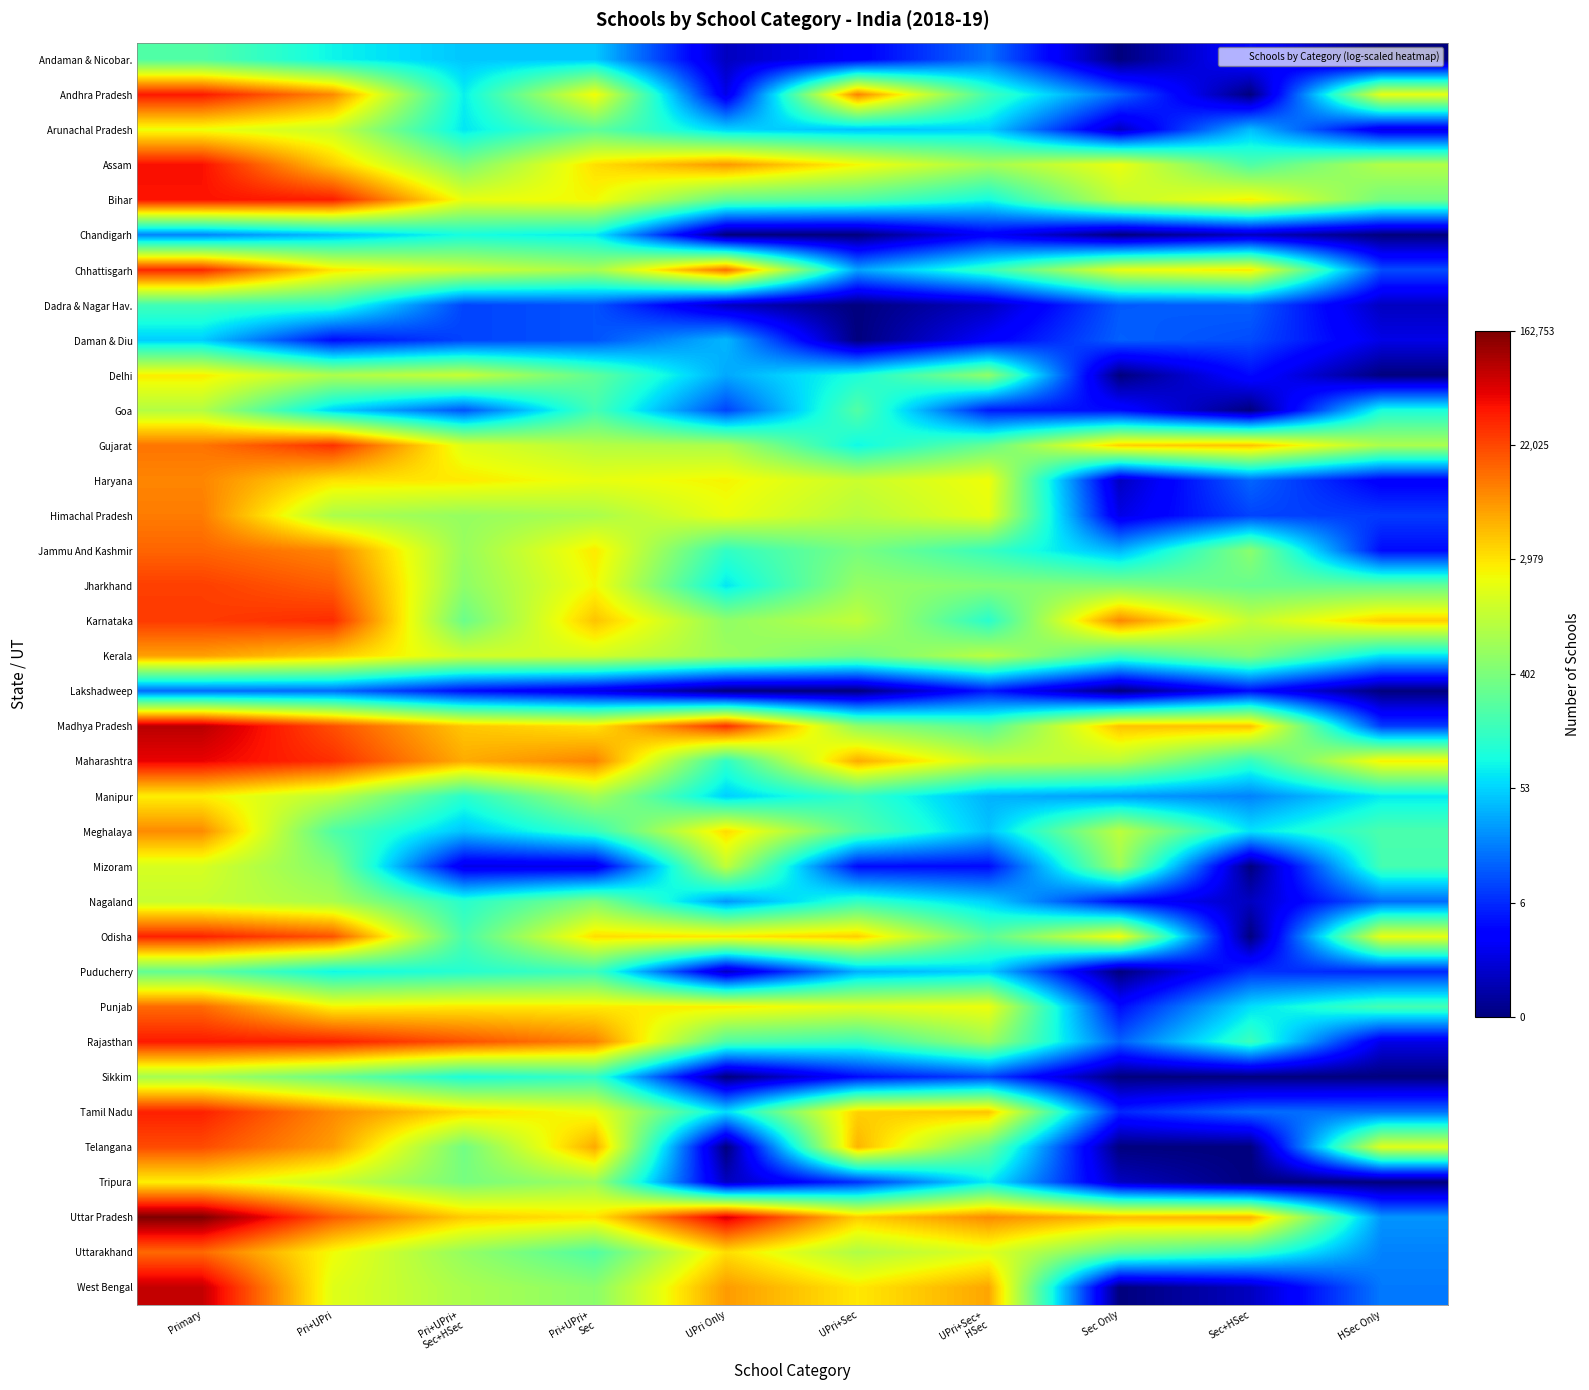

Reading right to left, list all the values displayed in this chart.

Andaman & Nicobar.: HSec Only=0.0	Sec+HSec=1.6	Sec Only=0.0	UPri+Sec+
HSec=2.8	UPri+Sec=1.4	UPri Only=0.7	Pri+UPri+
Sec=3.9	Pri+UPri+
Sec+HSec=3.9	Pri+UPri=4.4	Primary=5.4
Andhra Pradesh: HSec Only=7.6	Sec+HSec=0.0	Sec Only=2.7	UPri+Sec+
HSec=5.1	UPri+Sec=9.2	UPri Only=1.1	Pri+UPri+
Sec=7.7	Pri+UPri+
Sec+HSec=4.3	Pri+UPri=9.2	Primary=10.6
Arunachal Pradesh: HSec Only=1.1	Sec+HSec=3.7	Sec Only=0.7	UPri+Sec+
HSec=4.0	UPri+Sec=3.8	UPri Only=4.0	Pri+UPri+
Sec=5.6	Pri+UPri+
Sec+HSec=4.2	Pri+UPri=7.1	Primary=7.6
Assam: HSec Only=6.8	Sec+HSec=5.3	Sec Only=7.6	UPri+Sec+
HSec=6.6	UPri+Sec=7.8	UPri Only=9.0	Pri+UPri+
Sec=8.1	Pri+UPri+
Sec+HSec=6.0	Pri+UPri=8.3	Primary=10.7
Bihar: HSec Only=5.9	Sec+HSec=7.8	Sec Only=7.0	UPri+Sec+
HSec=4.5	UPri+Sec=5.4	UPri Only=5.6	Pri+UPri+
Sec=7.8	Pri+UPri+
Sec+HSec=7.6	Pri+UPri=10.5	Primary=10.7
Chandigarh: HSec Only=0.0	Sec+HSec=0.7	Sec Only=0.0	UPri+Sec+
HSec=1.4	UPri+Sec=0.0	UPri Only=0.0	Pri+UPri+
Sec=4.3	Pri+UPri+
Sec+HSec=4.5	Pri+UPri=3.7	Primary=3.0
Chhattisgarh: HSec Only=2.4	Sec+HSec=8.0	Sec Only=7.6	UPri+Sec+
HSec=5.0	UPri+Sec=3.4	UPri Only=9.5	Pri+UPri+
Sec=6.6	Pri+UPri+
Sec+HSec=7.2	Pri+UPri=8.0	Primary=10.4
Dadra & Nagar Hav.: HSec Only=0.7	Sec+HSec=2.6	Sec Only=2.6	UPri+Sec+
HSec=0.7	UPri+Sec=0.0	UPri Only=0.7	Pri+UPri+
Sec=2.5	Pri+UPri+
Sec+HSec=2.3	Pri+UPri=4.9	Primary=5.1
Daman & Diu: HSec Only=1.1	Sec+HSec=2.4	Sec Only=2.6	UPri+Sec+
HSec=1.4	UPri+Sec=0.0	UPri Only=3.7	Pri+UPri+
Sec=2.5	Pri+UPri+
Sec+HSec=2.3	Pri+UPri=1.6	Primary=3.9
Delhi: HSec Only=0.0	Sec+HSec=1.6	Sec Only=0.0	UPri+Sec+
HSec=6.3	UPri+Sec=4.6	UPri Only=3.5	Pri+UPri+
Sec=5.6	Pri+UPri+
Sec+HSec=7.1	Pri+UPri=6.7	Primary=7.9
Goa: HSec Only=4.6	Sec+HSec=0.0	Sec Only=1.6	UPri+Sec+
HSec=1.8	UPri+Sec=5.4	UPri Only=2.3	Pri+UPri+
Sec=5.2	Pri+UPri+
Sec+HSec=2.5	Pri+UPri=4.0	Primary=6.8
Gujarat: HSec Only=6.7	Sec+HSec=8.4	Sec Only=8.3	UPri+Sec+
HSec=5.7	UPri+Sec=4.4	UPri Only=6.7	Pri+UPri+
Sec=6.8	Pri+UPri+
Sec+HSec=7.4	Pri+UPri=10.3	Primary=9.4
Haryana: HSec Only=1.4	Sec+HSec=2.7	Sec Only=0.7	UPri+Sec+
HSec=7.7	UPri+Sec=7.1	UPri Only=7.8	Pri+UPri+
Sec=7.6	Pri+UPri+
Sec+HSec=7.9	Pri+UPri=8.0	Primary=9.2
Himachal Pradesh: HSec Only=2.2	Sec+HSec=2.3	Sec Only=1.1	UPri+Sec+
HSec=7.5	UPri+Sec=6.8	UPri Only=7.6	Pri+UPri+
Sec=6.7	Pri+UPri+
Sec+HSec=6.4	Pri+UPri=6.7	Primary=9.3
Jammu And Kashmir: HSec Only=1.6	Sec+HSec=6.2	Sec Only=3.6	UPri+Sec+
HSec=5.0	UPri+Sec=6.0	UPri Only=4.9	Pri+UPri+
Sec=7.9	Pri+UPri+
Sec+HSec=6.4	Pri+UPri=9.2	Primary=9.6
Jharkhand: HSec Only=5.7	Sec+HSec=5.7	Sec Only=6.1	UPri+Sec+
HSec=6.1	UPri+Sec=6.4	UPri Only=4.2	Pri+UPri+
Sec=7.7	Pri+UPri+
Sec+HSec=6.3	Pri+UPri=9.7	Primary=10.1
Karnataka: HSec Only=8.3	Sec+HSec=7.1	Sec Only=9.2	UPri+Sec+
HSec=4.8	UPri+Sec=7.0	UPri Only=6.3	Pri+UPri+
Sec=8.4	Pri+UPri+
Sec+HSec=5.8	Pri+UPri=10.3	Primary=10.1
Kerala: HSec Only=4.1	Sec+HSec=6.2	Sec Only=5.1	UPri+Sec+
HSec=6.9	UPri+Sec=5.9	UPri Only=6.5	Pri+UPri+
Sec=7.2	Pri+UPri+
Sec+HSec=7.3	Pri+UPri=8.3	Primary=8.9
Lakshadweep: HSec Only=0.0	Sec+HSec=1.6	Sec Only=0.0	UPri+Sec+
HSec=1.8	UPri+Sec=0.0	UPri Only=0.0	Pri+UPri+
Sec=1.1	Pri+UPri+
Sec+HSec=1.6	Pri+UPri=2.8	Primary=2.8
Madhya Pradesh: HSec Only=2.2	Sec+HSec=8.4	Sec Only=8.4	UPri+Sec+
HSec=5.5	UPri+Sec=6.3	UPri Only=10.3	Pri+UPri+
Sec=8.0	Pri+UPri+
Sec+HSec=8.4	Pri+UPri=9.9	Primary=11.4
Maharashtra: HSec Only=7.9	Sec+HSec=5.0	Sec Only=6.9	UPri+Sec+
HSec=7.1	UPri+Sec=8.7	UPri Only=4.9	Pri+UPri+
Sec=9.2	Pri+UPri+
Sec+HSec=8.7	Pri+UPri=10.3	Primary=10.9
Manipur: HSec Only=4.3	Sec+HSec=3.0	Sec Only=3.3	UPri+Sec+
HSec=3.6	UPri+Sec=5.0	UPri Only=4.0	Pri+UPri+
Sec=6.6	Pri+UPri+
Sec+HSec=4.8	Pri+UPri=6.9	Primary=7.9
Meghalaya: HSec Only=5.3	Sec+HSec=4.2	Sec Only=6.9	UPri+Sec+
HSec=3.8	UPri+Sec=5.5	UPri Only=8.1	Pri+UPri+
Sec=5.0	Pri+UPri+
Sec+HSec=3.8	Pri+UPri=5.4	Primary=9.1
Mizoram: HSec Only=5.2	Sec+HSec=0.0	Sec Only=6.5	UPri+Sec+
HSec=1.6	UPri+Sec=1.6	UPri Only=7.0	Pri+UPri+
Sec=1.1	Pri+UPri+
Sec+HSec=1.1	Pri+UPri=6.1	Primary=7.3
Nagaland: HSec Only=2.8	Sec+HSec=0.7	Sec Only=1.6	UPri+Sec+
HSec=4.0	UPri+Sec=4.9	UPri Only=3.3	Pri+UPri+
Sec=6.1	Pri+UPri+
Sec+HSec=4.8	Pri+UPri=6.7	Primary=7.1
Odisha: HSec Only=7.6	Sec+HSec=0.0	Sec Only=7.8	UPri+Sec+
HSec=5.5	UPri+Sec=8.3	UPri Only=8.0	Pri+UPri+
Sec=8.1	Pri+UPri+
Sec+HSec=5.3	Pri+UPri=9.8	Primary=10.5
Puducherry: HSec Only=1.9	Sec+HSec=2.1	Sec Only=0.0	UPri+Sec+
HSec=4.0	UPri+Sec=3.6	UPri Only=0.7	Pri+UPri+
Sec=5.1	Pri+UPri+
Sec+HSec=4.7	Pri+UPri=4.4	Primary=5.6
Punjab: HSec Only=5.2	Sec+HSec=4.1	Sec Only=1.6	UPri+Sec+
HSec=7.6	UPri+Sec=7.5	UPri Only=7.9	Pri+UPri+
Sec=7.9	Pri+UPri+
Sec+HSec=8.0	Pri+UPri=7.8	Primary=9.5
Rajasthan: HSec Only=1.1	Sec+HSec=5.1	Sec Only=2.6	UPri+Sec+
HSec=6.5	UPri+Sec=5.0	UPri Only=5.4	Pri+UPri+
Sec=9.3	Pri+UPri+
Sec+HSec=9.9	Pri+UPri=10.5	Primary=10.6
Sikkim: HSec Only=0.0	Sec+HSec=0.0	Sec Only=0.0	UPri+Sec+
HSec=2.3	UPri+Sec=1.6	UPri Only=0.0	Pri+UPri+
Sec=5.0	Pri+UPri+
Sec+HSec=4.6	Pri+UPri=5.8	Primary=6.6
Tamil Nadu: HSec Only=2.8	Sec+HSec=2.8	Sec Only=1.9	UPri+Sec+
HSec=8.4	UPri+Sec=8.3	UPri Only=4.1	Pri+UPri+
Sec=7.6	Pri+UPri+
Sec+HSec=8.2	Pri+UPri=9.1	Primary=10.5
Telangana: HSec Only=7.5	Sec+HSec=0.0	Sec Only=0.0	UPri+Sec+
HSec=5.7	UPri+Sec=8.6	UPri Only=0.0	Pri+UPri+
Sec=8.8	Pri+UPri+
Sec+HSec=5.9	Pri+UPri=8.9	Primary=9.9
Tripura: HSec Only=0.0	Sec+HSec=0.0	Sec Only=0.7	UPri+Sec+
HSec=4.3	UPri+Sec=2.1	UPri Only=0.7	Pri+UPri+
Sec=6.5	Pri+UPri+
Sec+HSec=5.9	Pri+UPri=7.1	Primary=7.9
Uttar Pradesh: HSec Only=3.3	Sec+HSec=8.6	Sec Only=8.5	UPri+Sec+
HSec=9.1	UPri+Sec=8.3	UPri Only=11.1	Pri+UPri+
Sec=8.0	Pri+UPri+
Sec+HSec=8.3	Pri+UPri=9.8	Primary=12.0
Uttarakhand: HSec Only=3.0	Sec+HSec=5.0	Sec Only=5.6	UPri+Sec+
HSec=7.4	UPri+Sec=6.7	UPri Only=8.1	Pri+UPri+
Sec=5.4	Pri+UPri+
Sec+HSec=6.4	Pri+UPri=7.7	Primary=9.6
West Bengal: HSec Only=2.9	Sec+HSec=0.7	Sec Only=0.0	UPri+Sec+
HSec=8.8	UPri+Sec=8.0	UPri Only=8.9	Pri+UPri+
Sec=6.2	Pri+UPri+
Sec+HSec=6.7	Pri+UPri=7.5	Primary=11.3